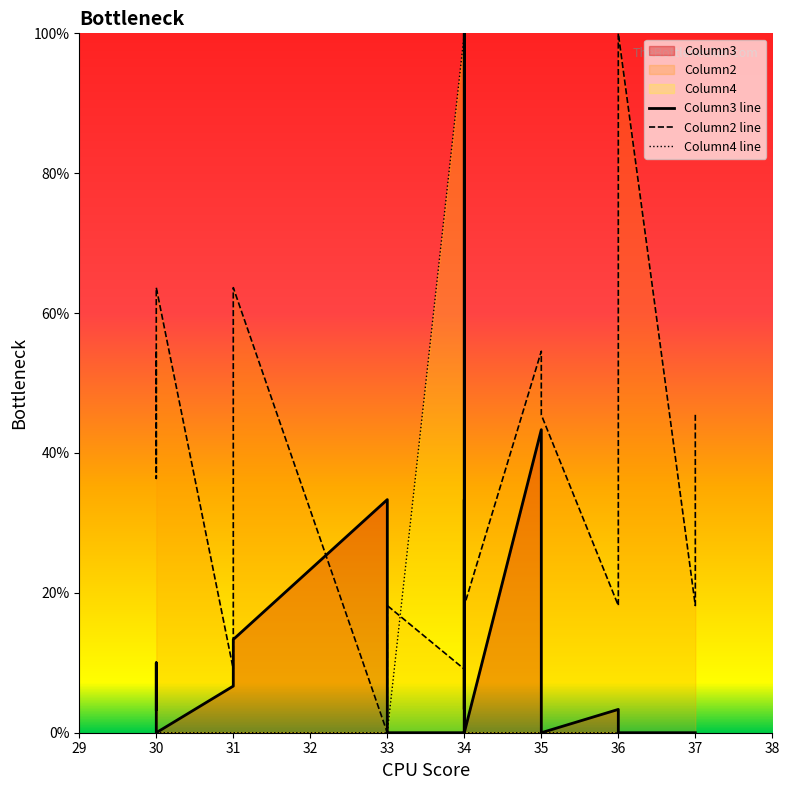

True or false: Column4 line has a value of 1.0 at 34.

True